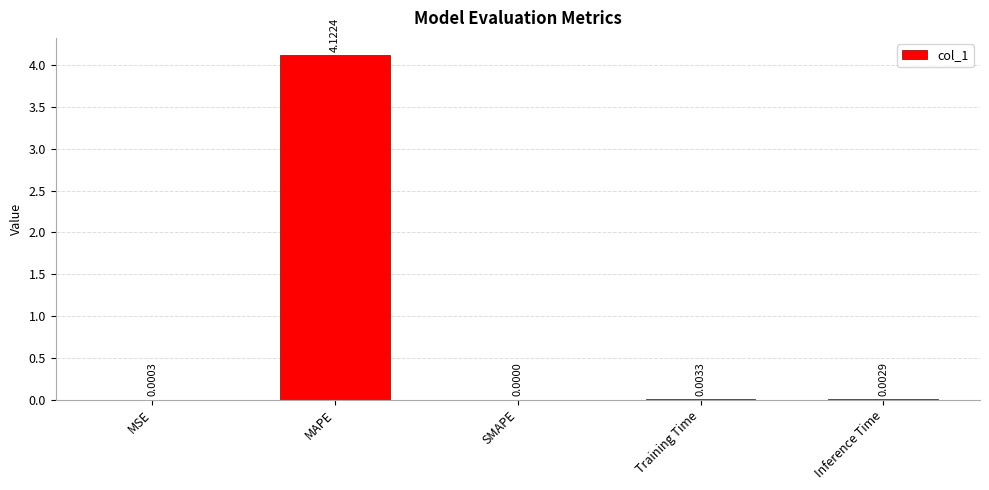

True or false: the data shows 1.3 at MAPE.

False